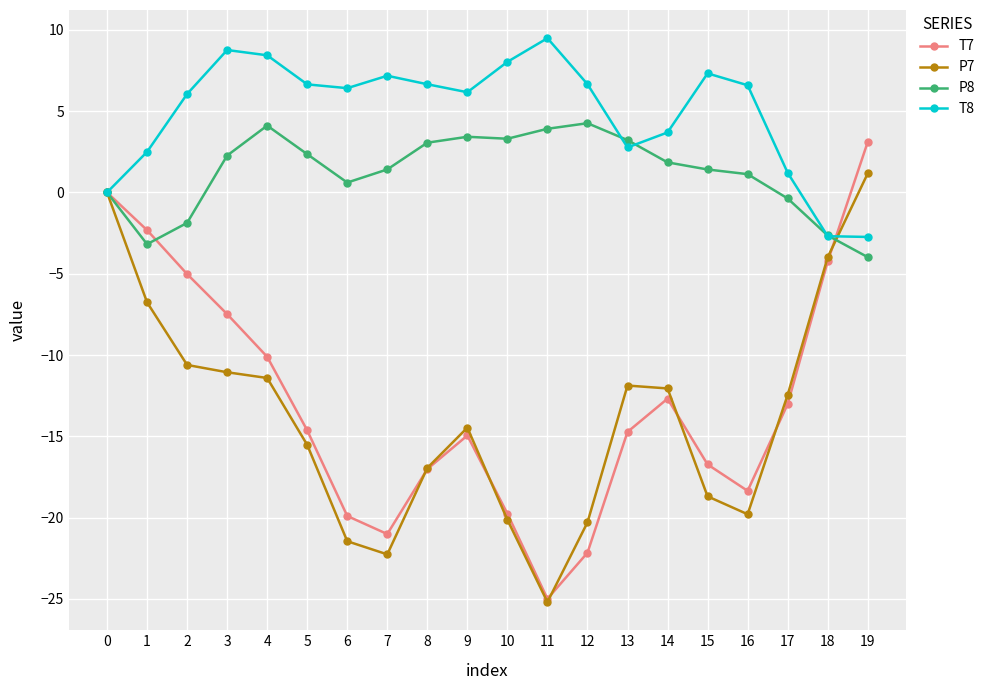

Where is the first local minimum for P7?

7